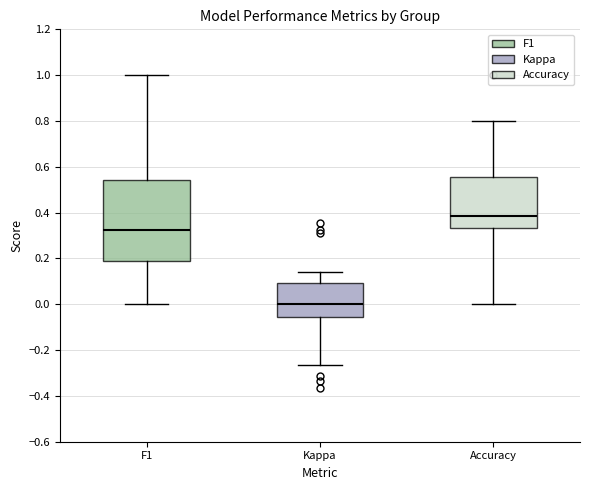

Which box has the highest median line?

Accuracy